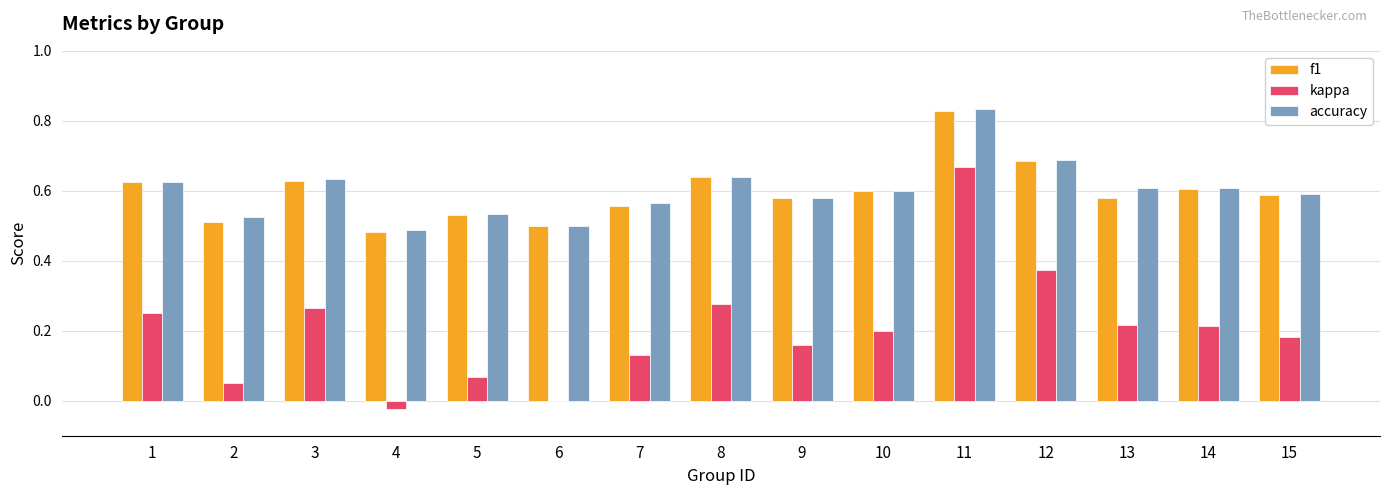

Are the bars horizontal?

No